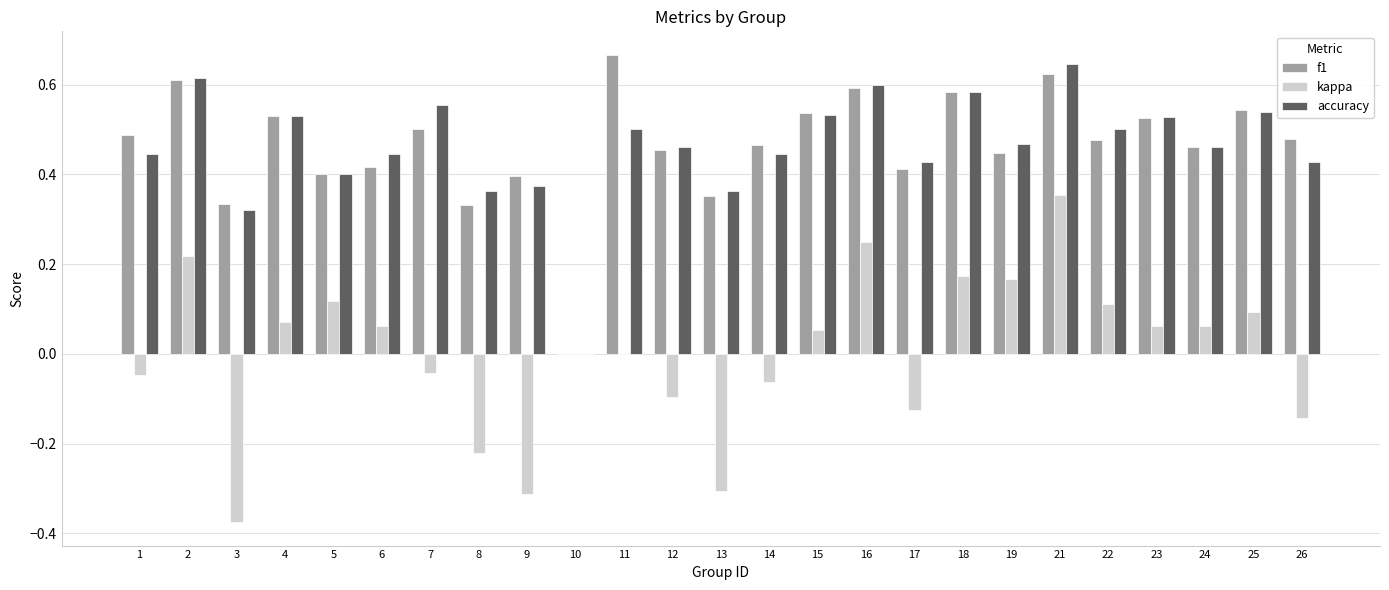

At which category is the sum across all series the highest?

21